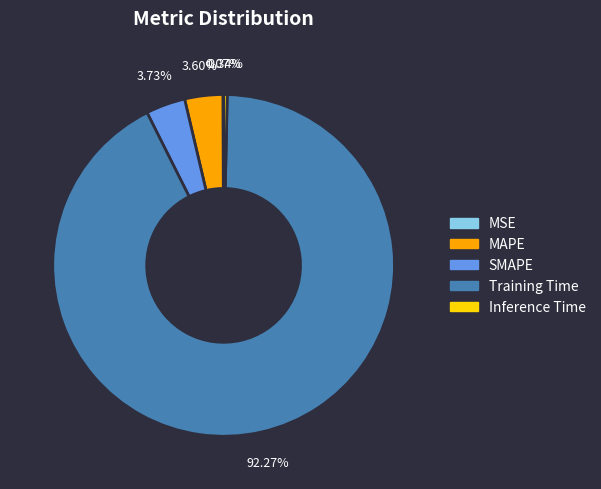

Is Training Time the majority of the pie?

Yes